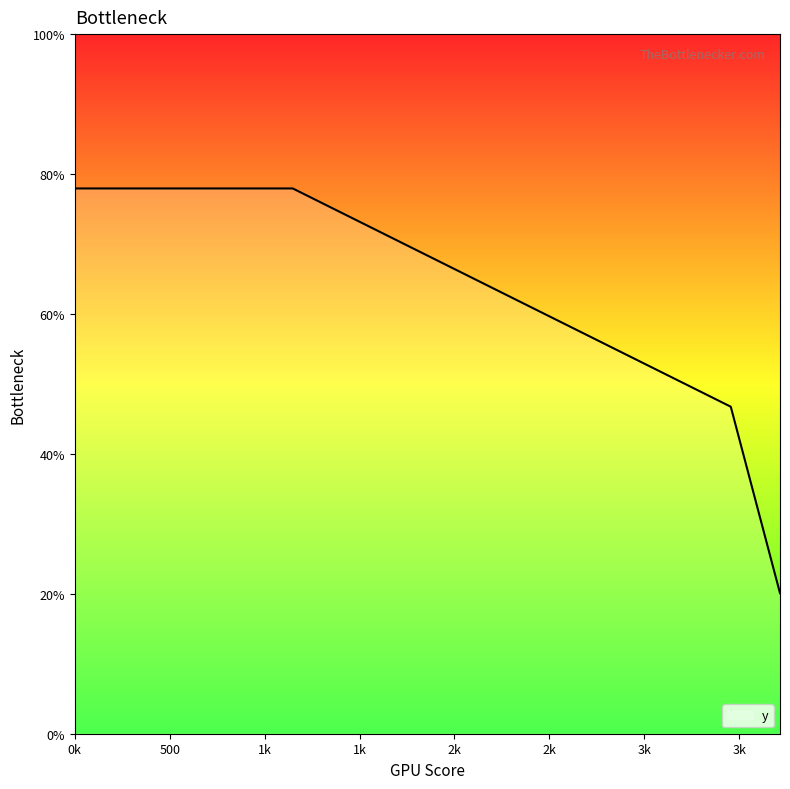

What is the greatest value displayed?

77.9